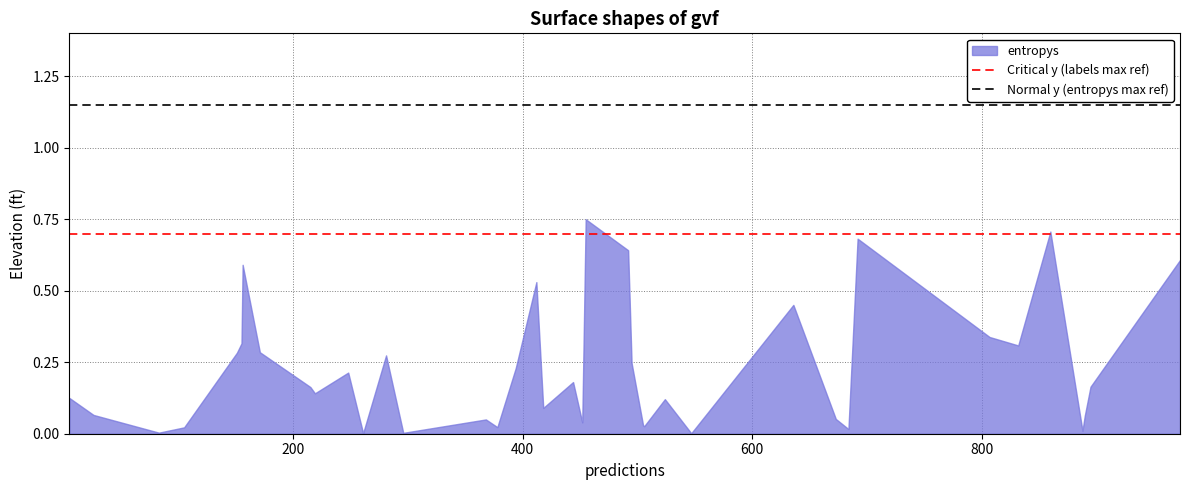

Does the chart have visible grid lines?

Yes